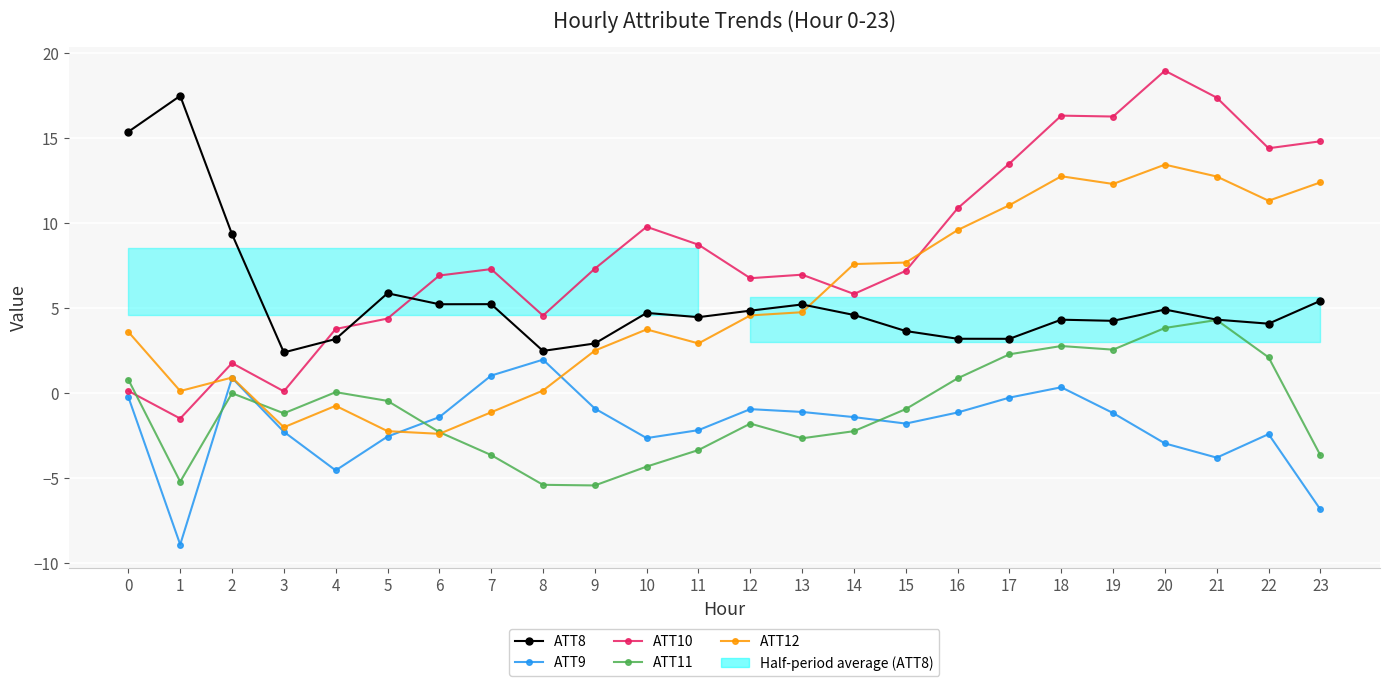

List the labels in order of ATT10 value, largest first.

20, 21, 18, 19, 23, 22, 17, 16, 10, 11, 9, 7, 15, 13, 6, 12, 14, 8, 5, 4, 2, 0, 3, 1